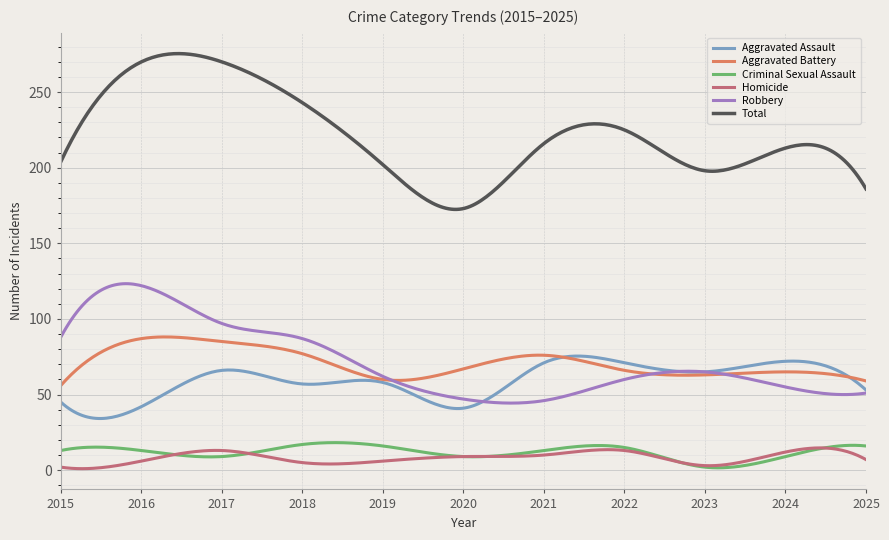

What are all the series names shown in the legend?

Aggravated Assault, Aggravated Battery, Criminal Sexual Assault, Homicide, Robbery, Total